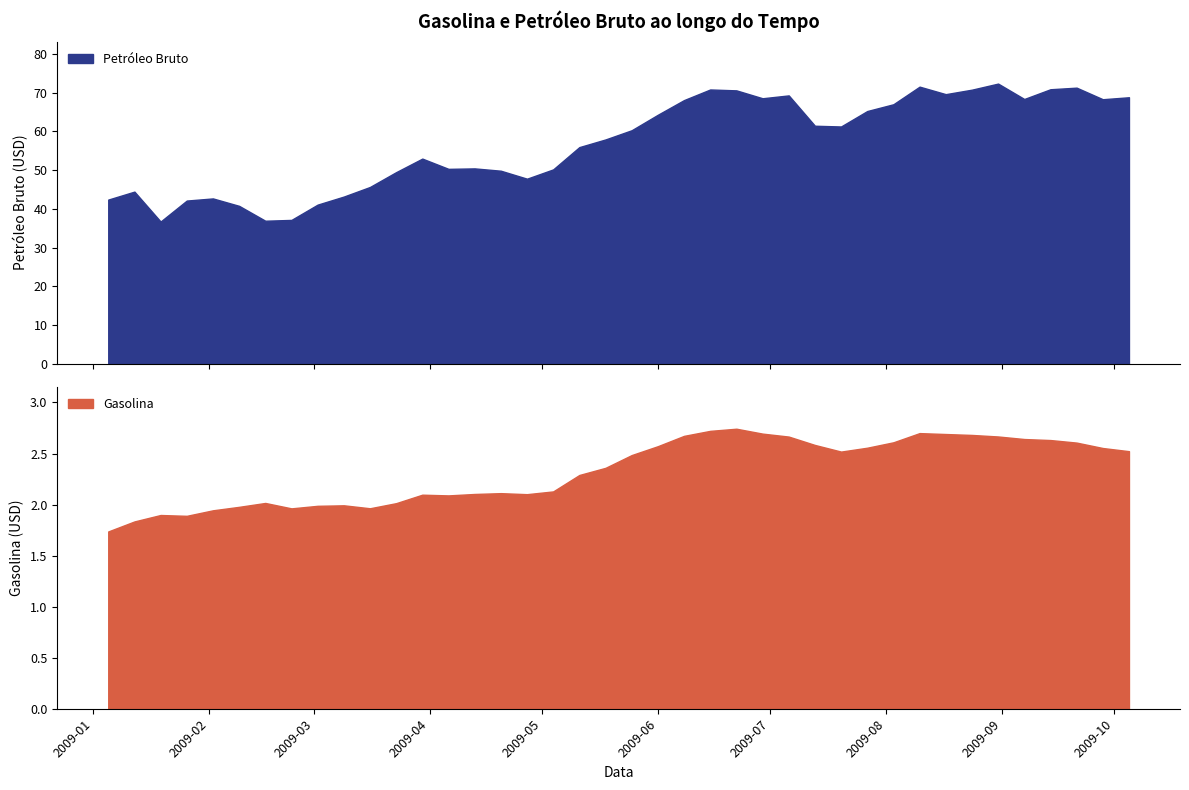

At how many categories does at least one series exceed 42?

35